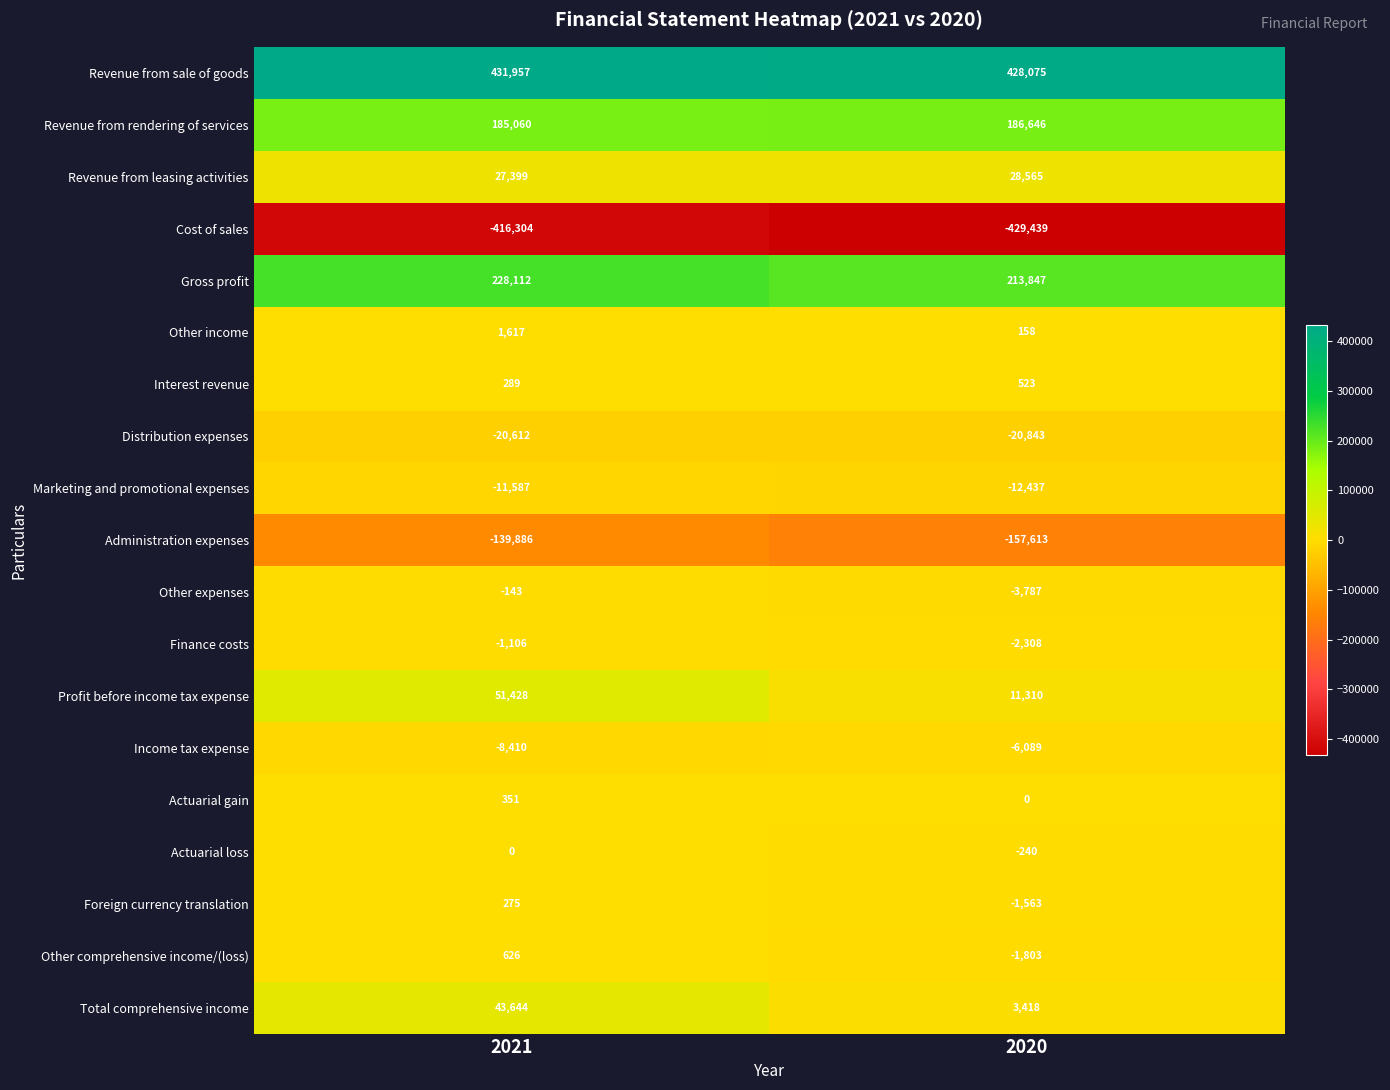

What is the average value of the Finance costs series?

-1707